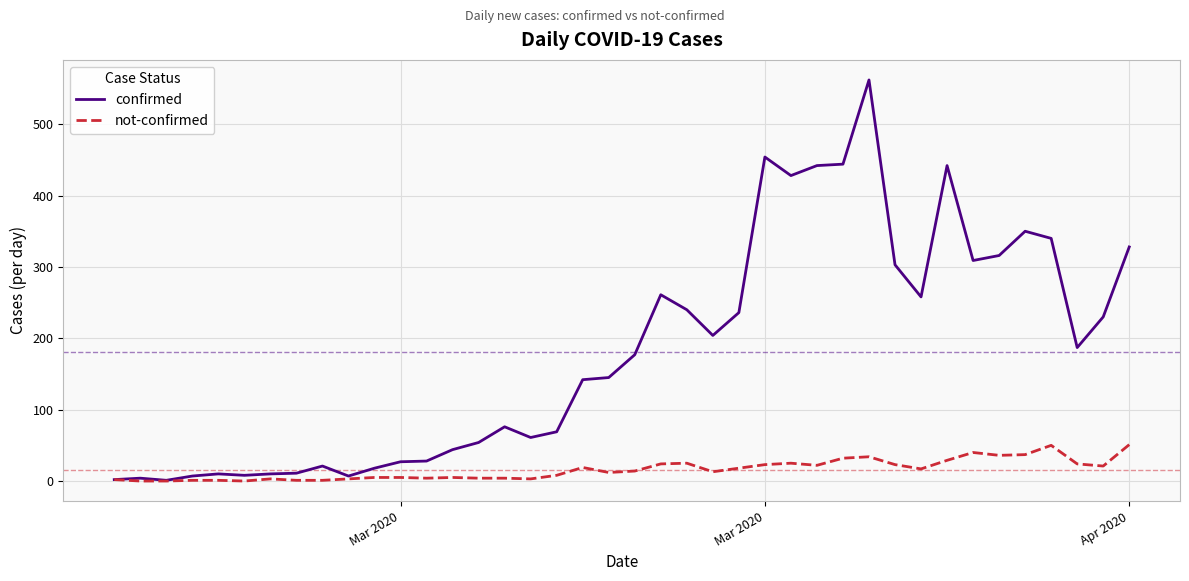

Which series has the largest range (max minus min)?

confirmed